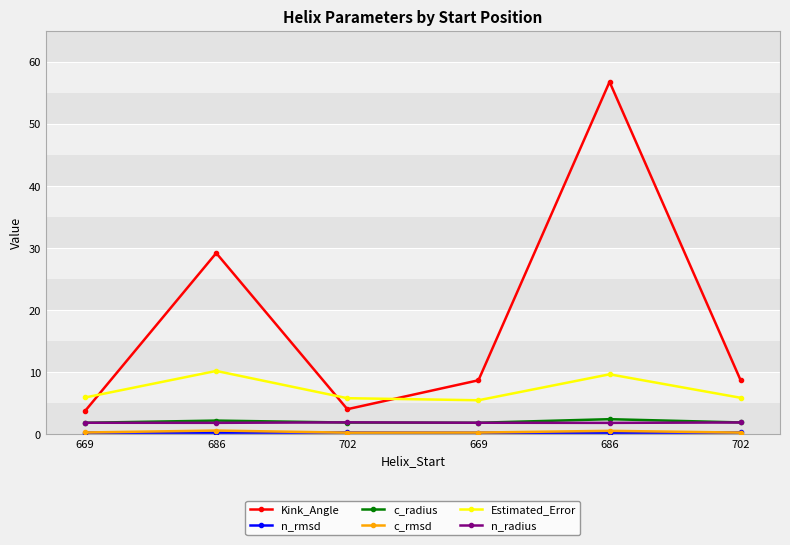

How many lines are shown in the chart?

6